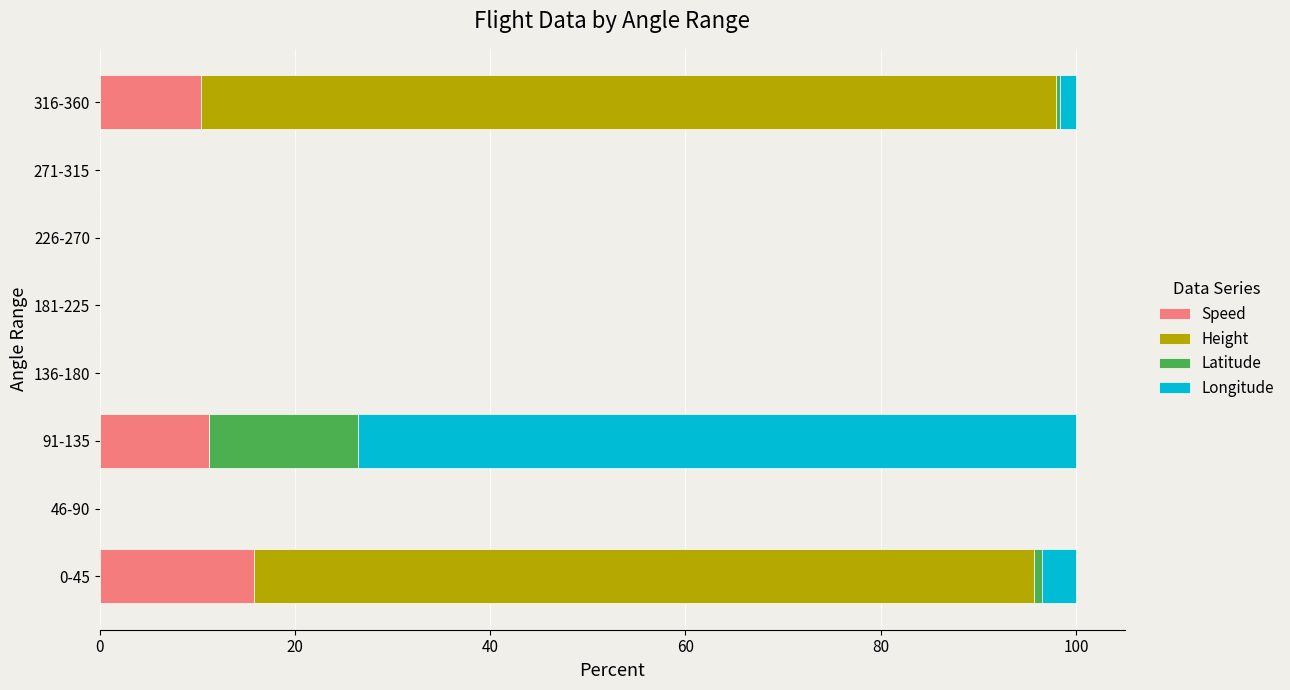

Where is Speed nearest to the value 7?

316-360